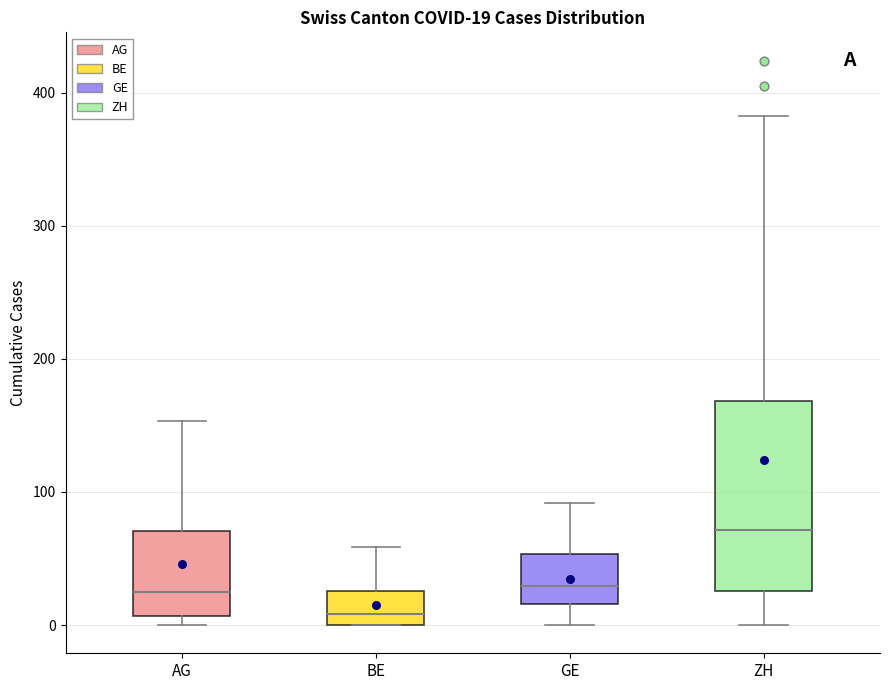

Which box is the tallest, from its lower edge to its upper edge?

ZH